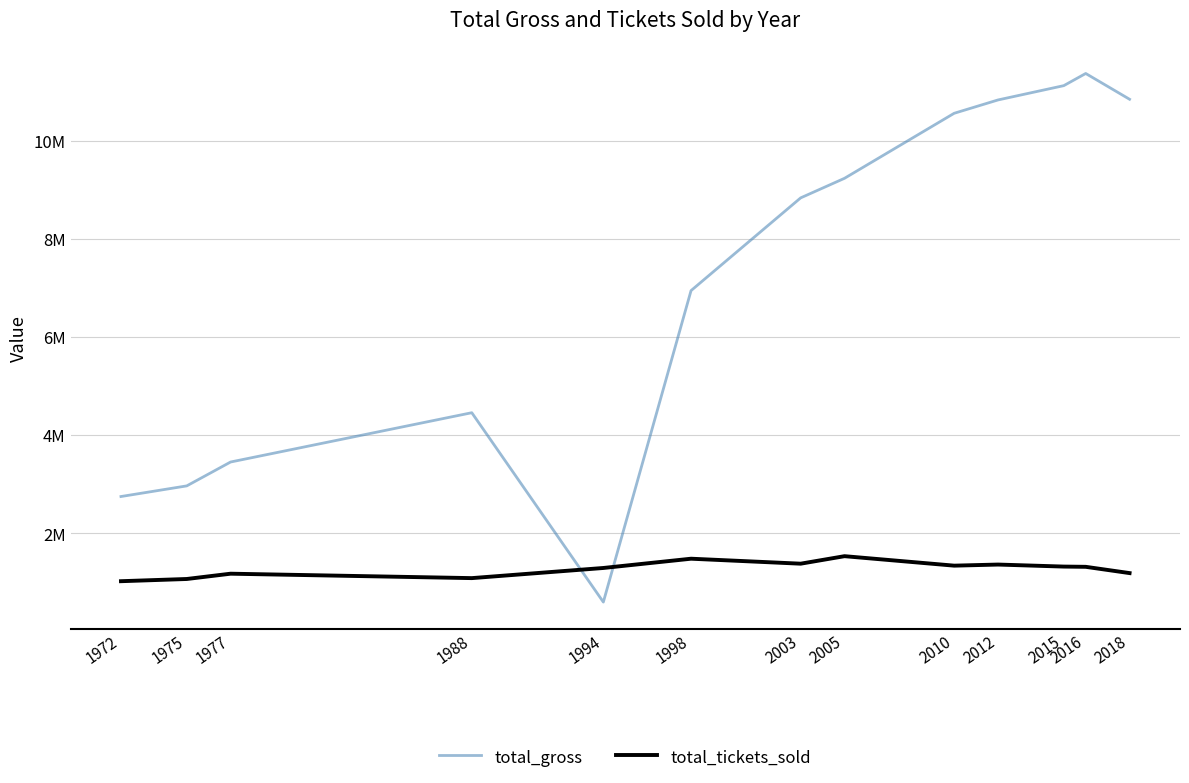

Does the chart have visible grid lines?

Yes